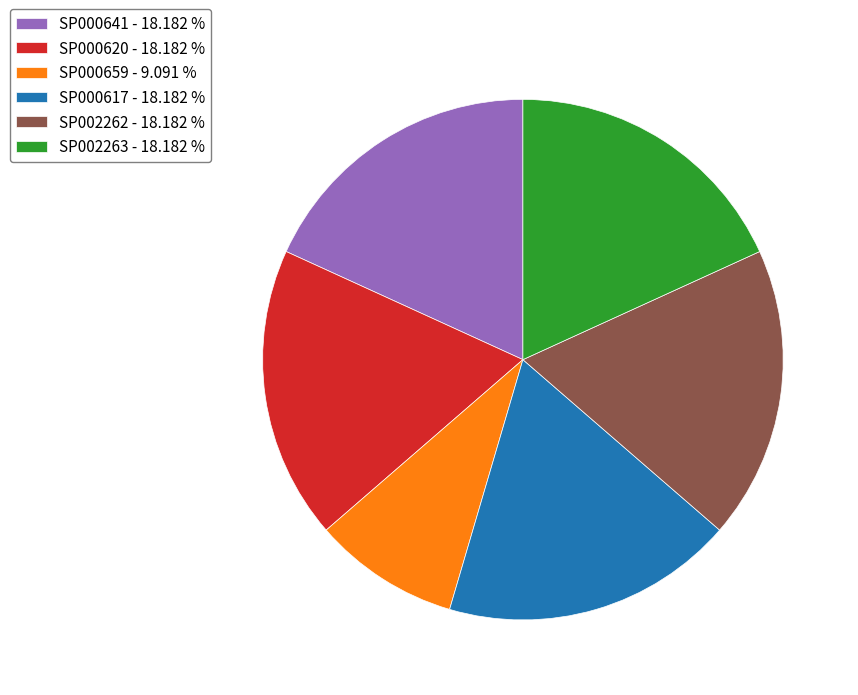

Does SP000641 account for over 50% of the chart?

No